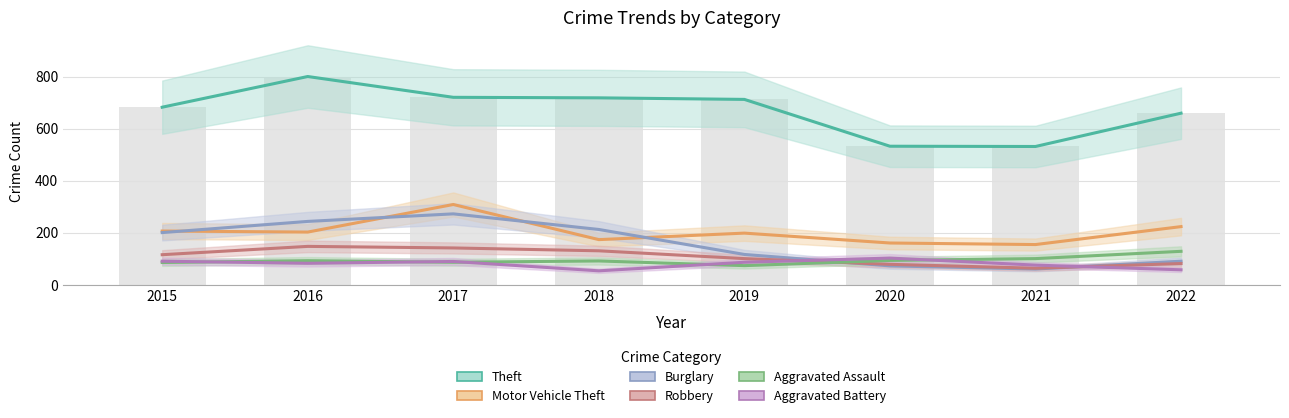

Where does the Aggravated Assault series first go above 93?

2020